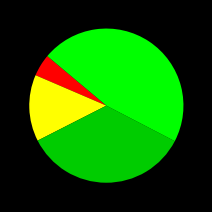

How many slices are in this pie chart?

4